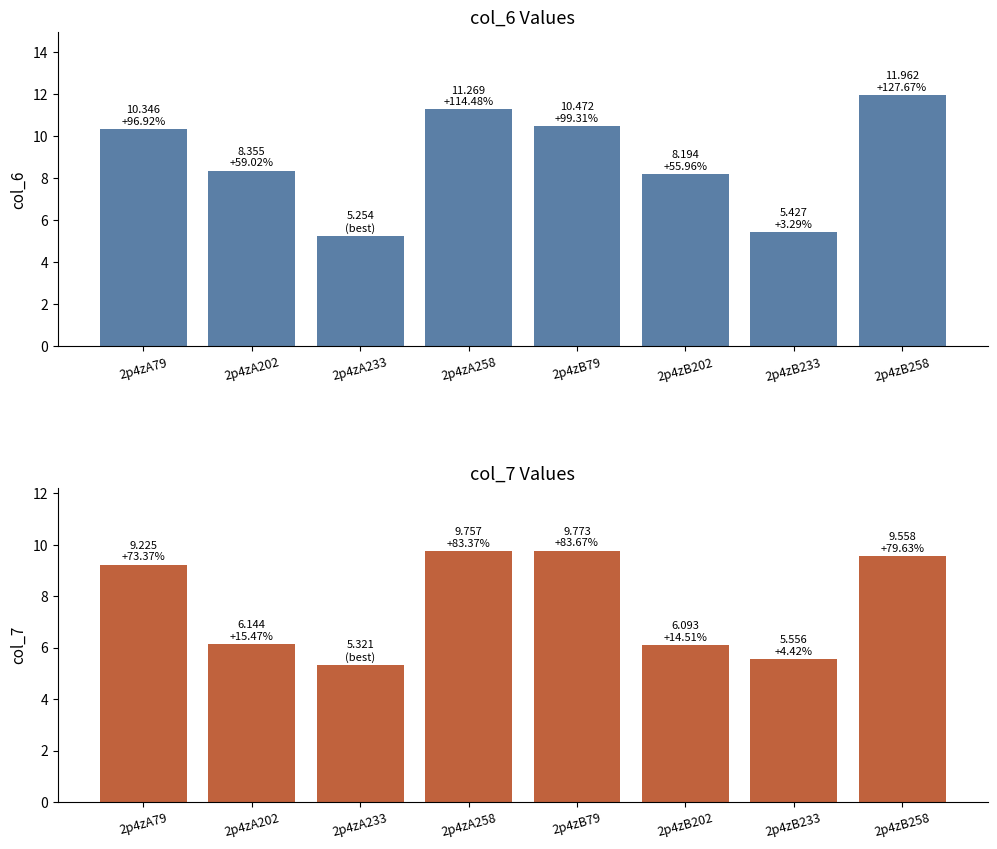

Reading right to left, what are all the values shown in this chart?

col_6: 2p4zB258=12.0	2p4zB233=5.4	2p4zB202=8.2	2p4zB79=10.5	2p4zA258=11.3	2p4zA233=5.3	2p4zA202=8.4	2p4zA79=10.3
col_7: 2p4zB258=9.6	2p4zB233=5.6	2p4zB202=6.1	2p4zB79=9.8	2p4zA258=9.8	2p4zA233=5.3	2p4zA202=6.1	2p4zA79=9.2